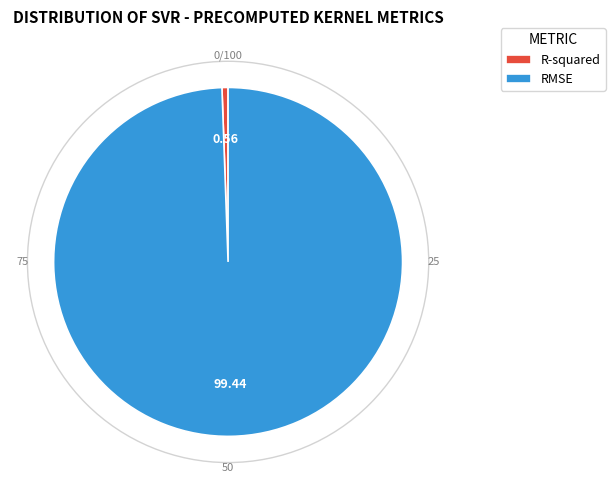

Rank the categories by value from highest to lowest.

RMSE, R-squared